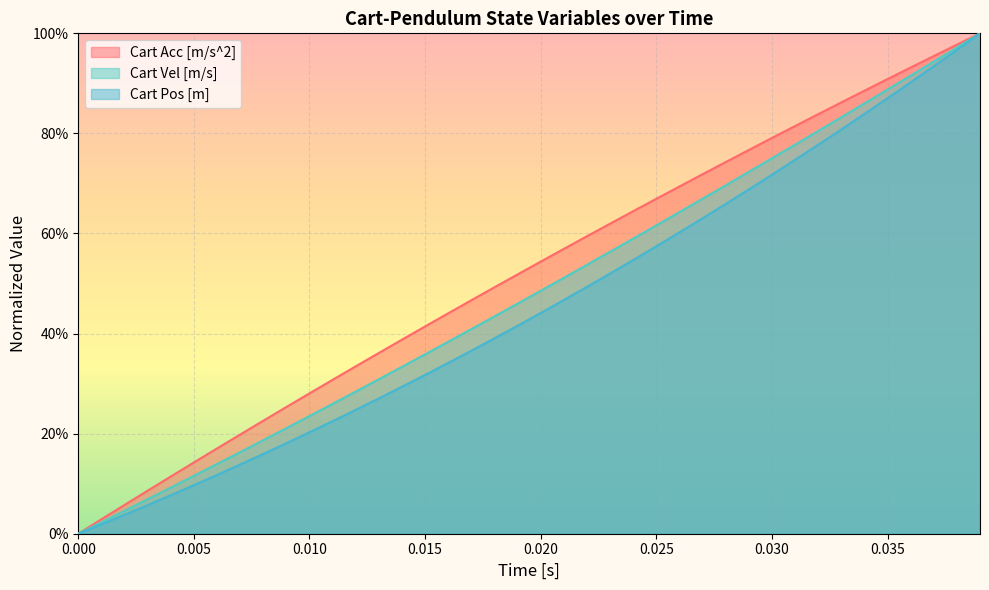

True or false: Cart Vel [m/s] and Cart Acc [m/s^2] cross at least once.

False